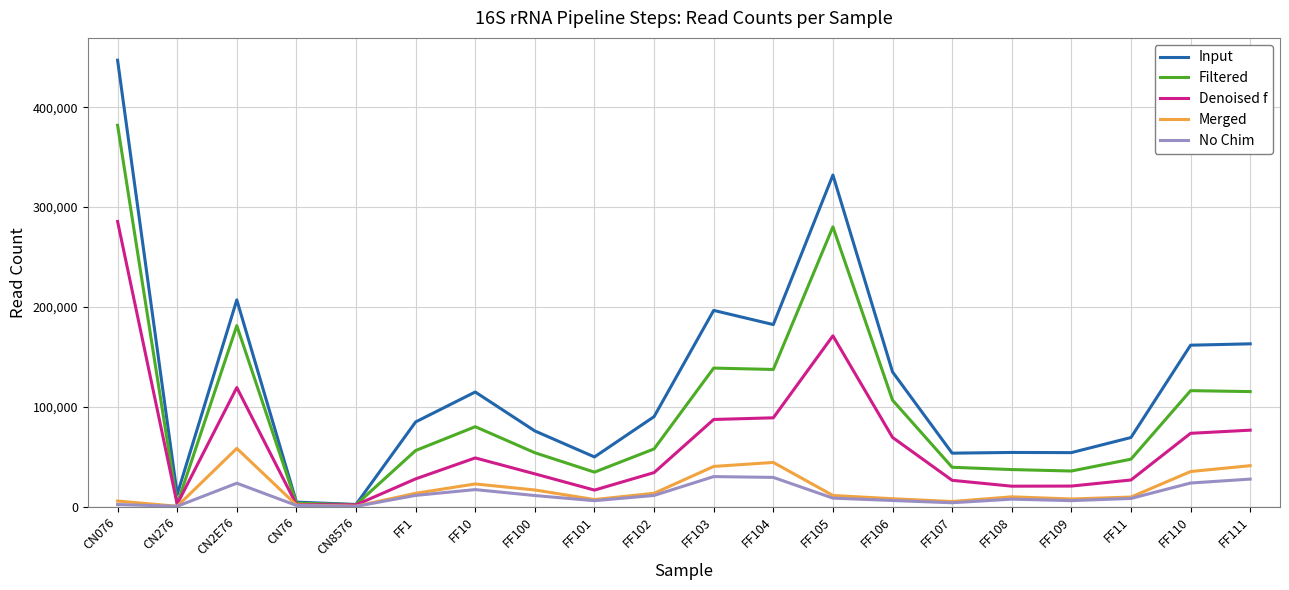

Which series has the largest range (max minus min)?

Input